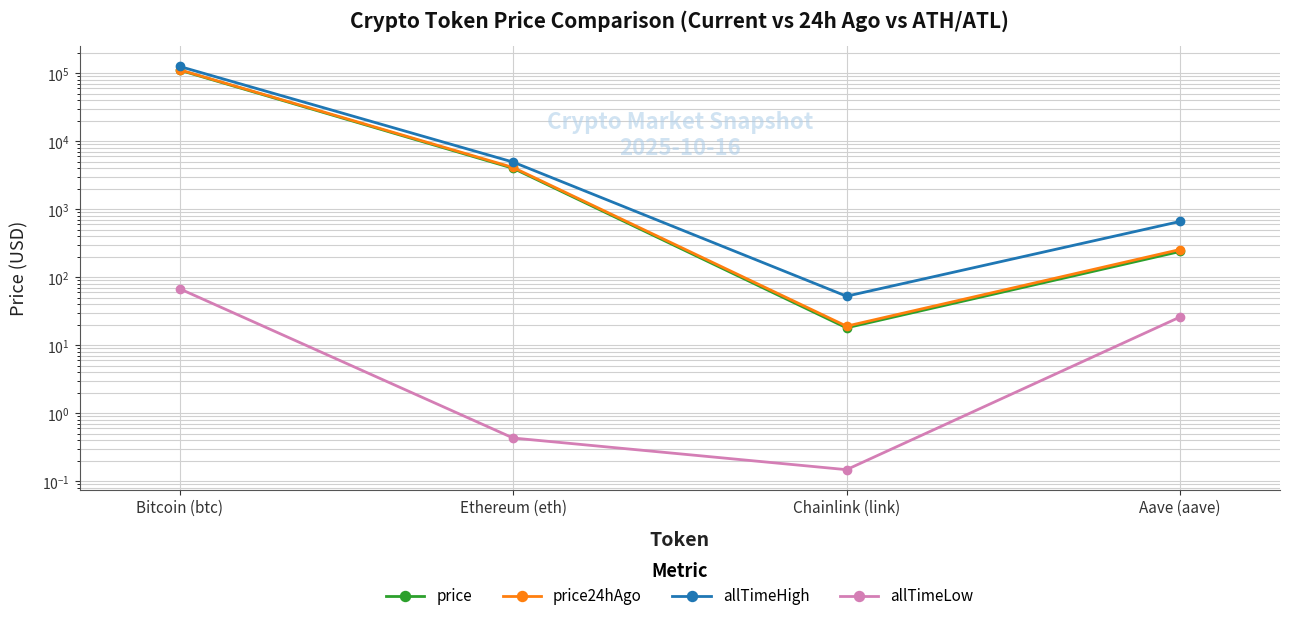

How many data points does each series have?

4